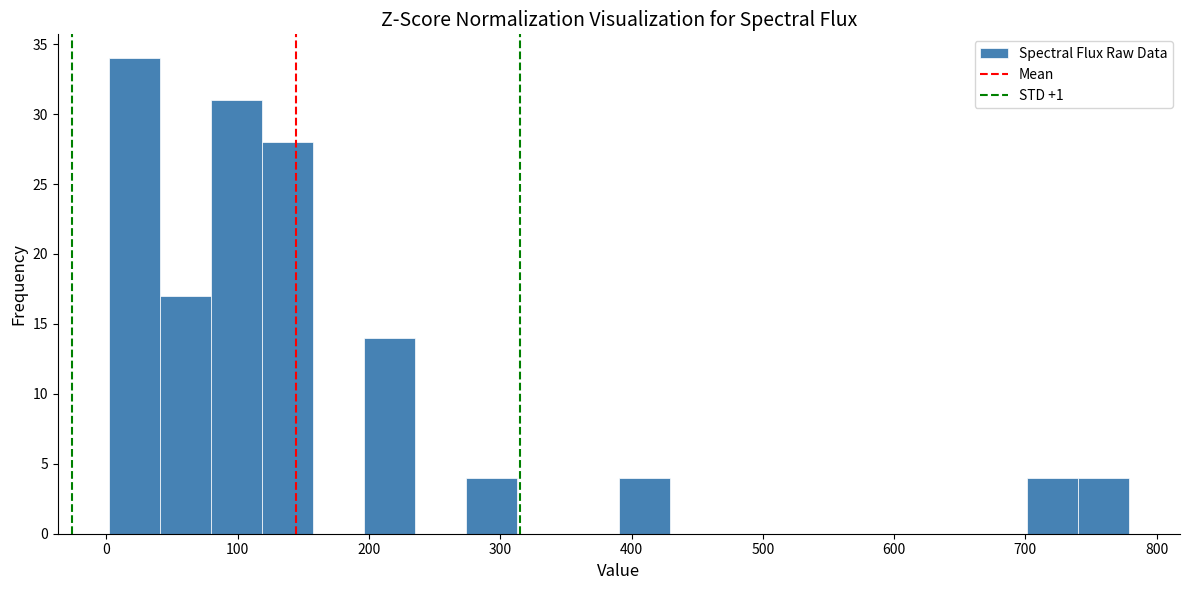

Read against the x-axis, roughly where is the centre of the tallest bar?

20